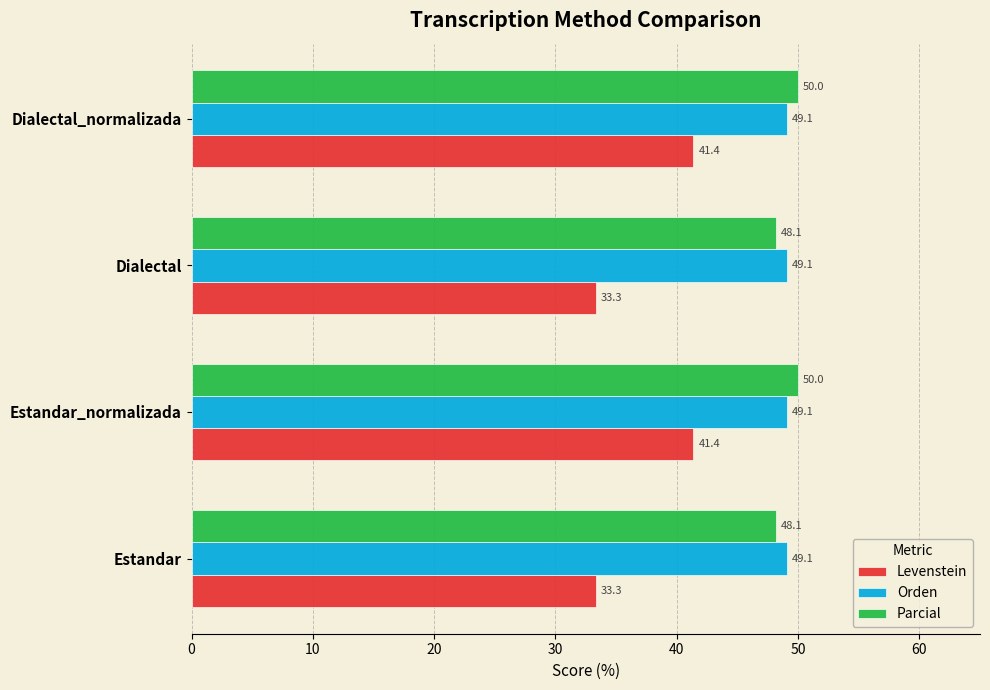

What is the difference between the maximum and minimum values in the Levenstein series?

8.0